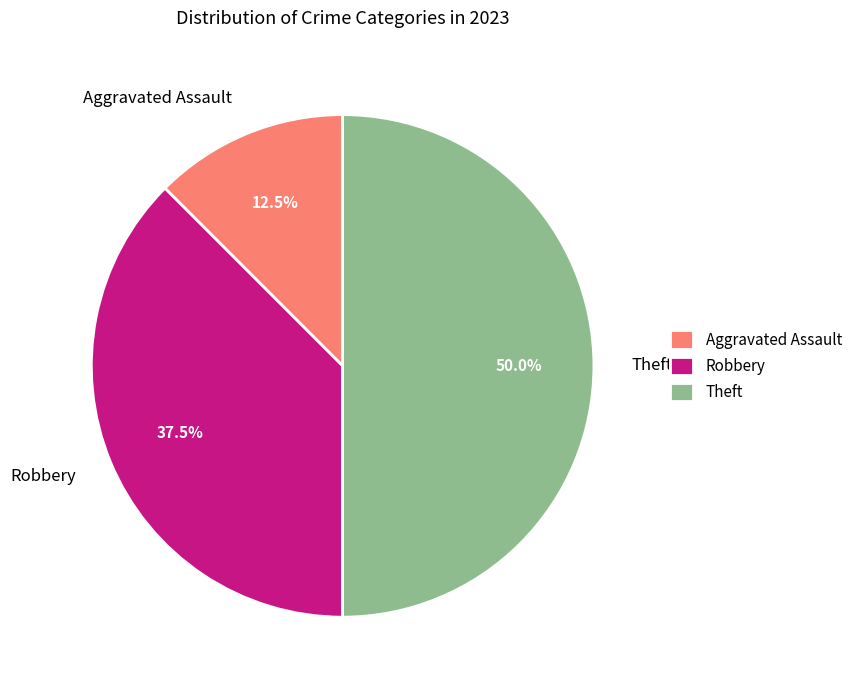

Is Aggravated Assault the majority of the pie?

No